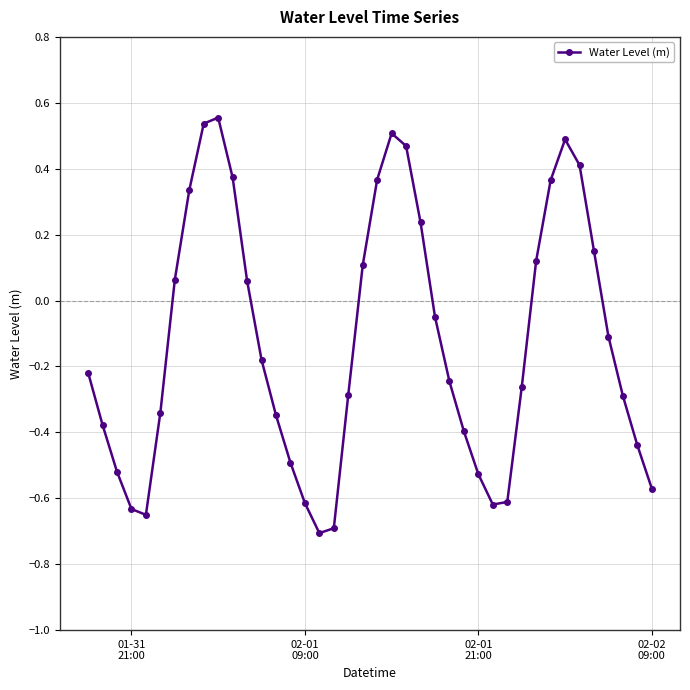

How many points are higher than both their immediate neighbors (excluding endpoints)?

3